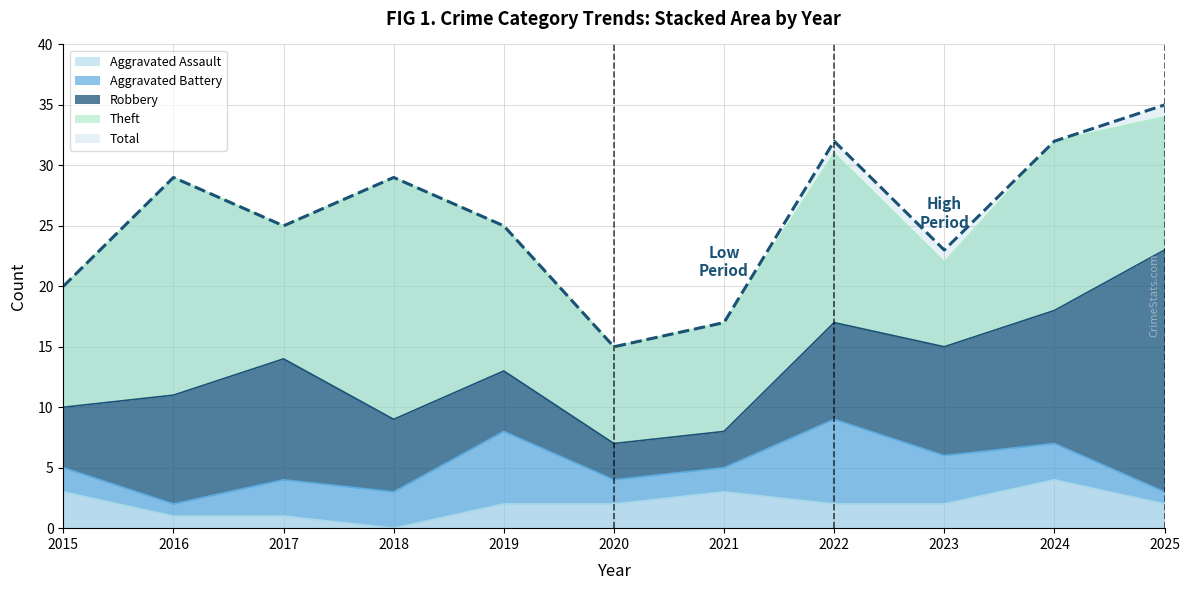

At which category is the sum across all series the highest?

2025